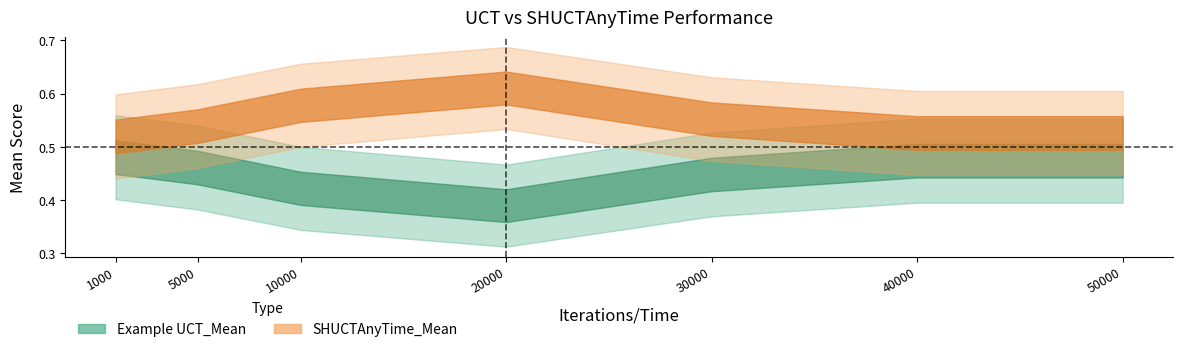

Is the value of Example UCT_Confidence at 10000 greater than the value of Example UCT_Mean at 5000?

No